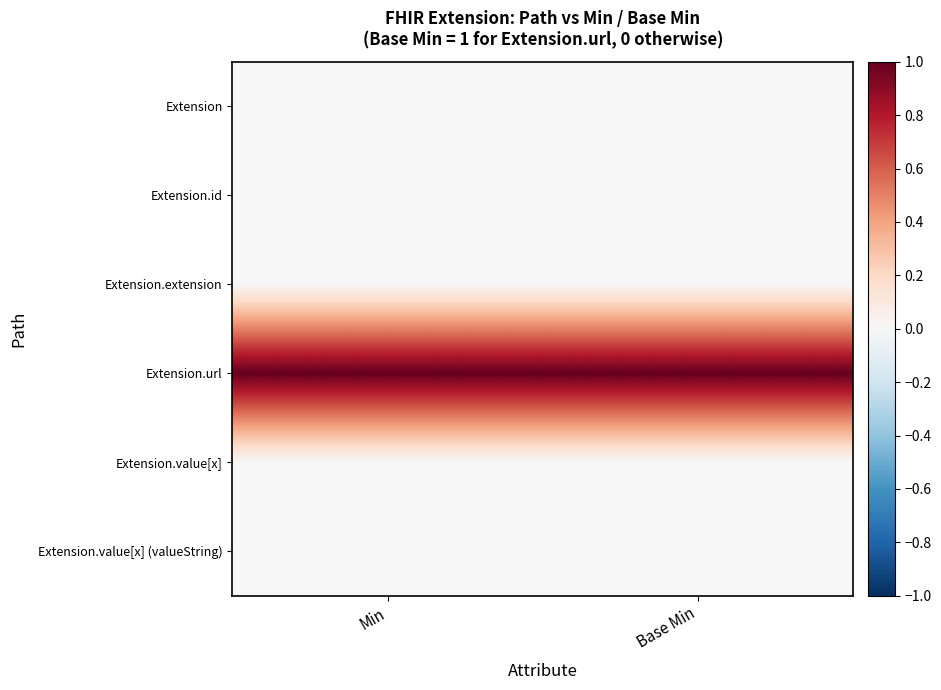

Count the number of data series in this chart.

6